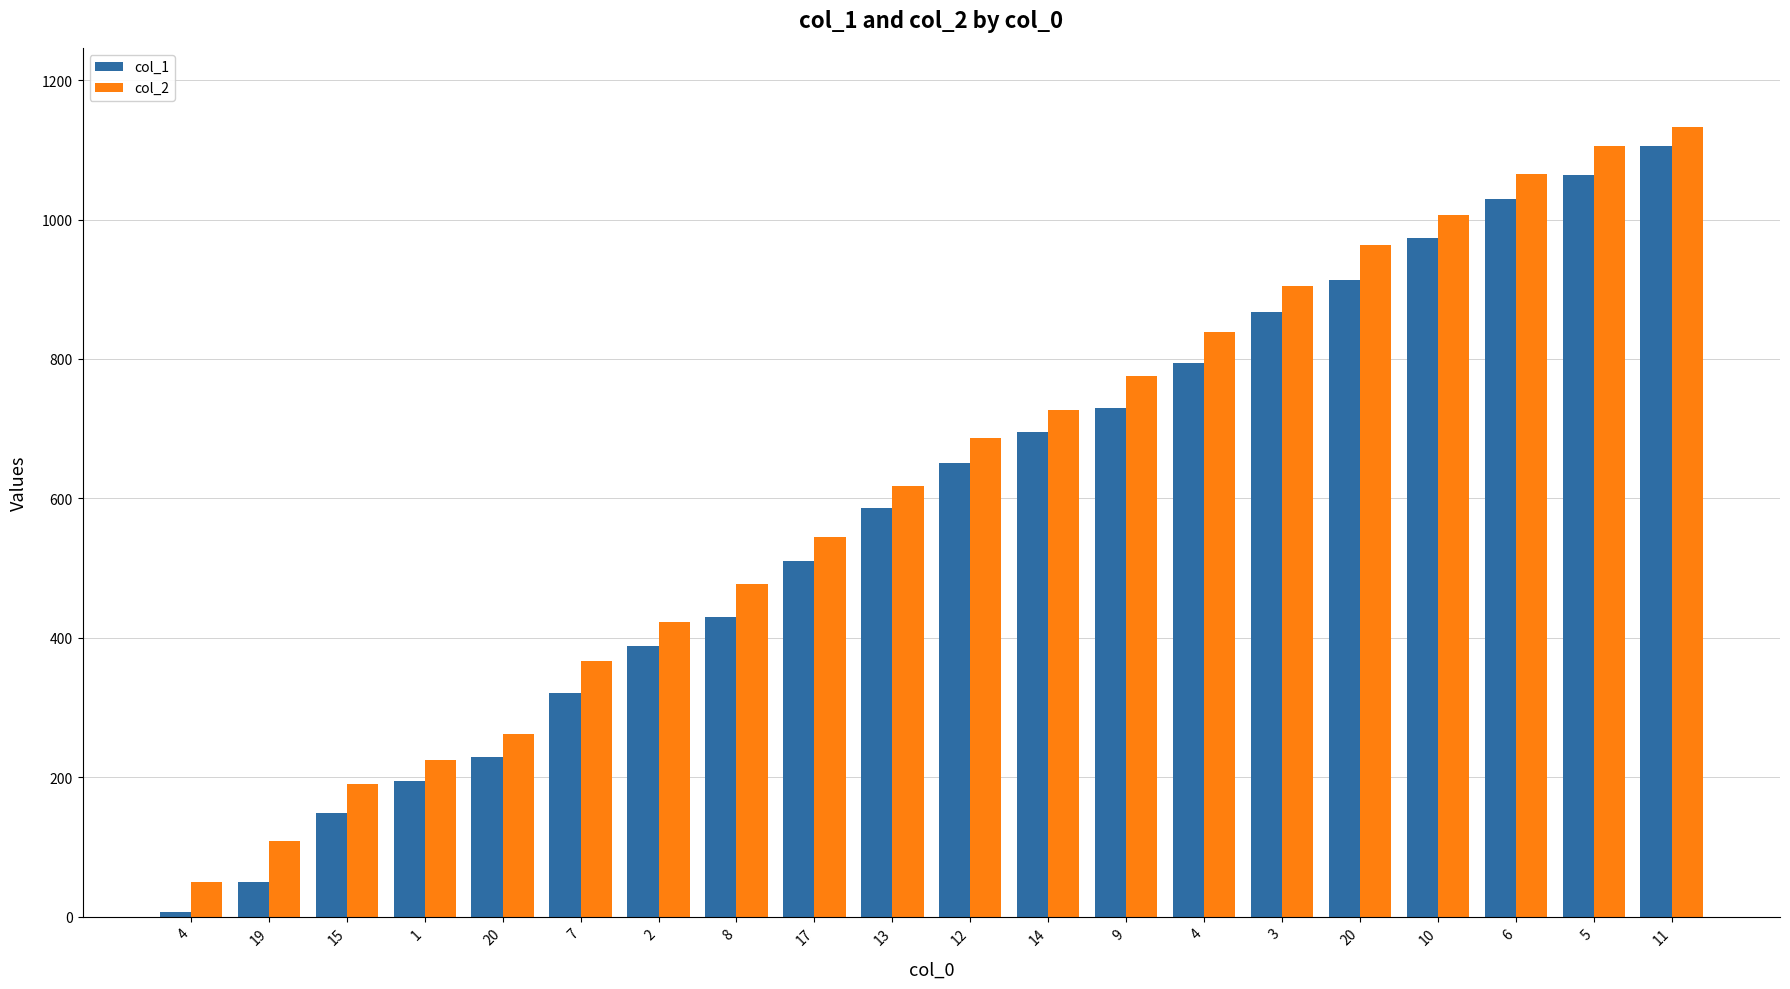

True or false: col_1 has a value of 730 at 9.

True